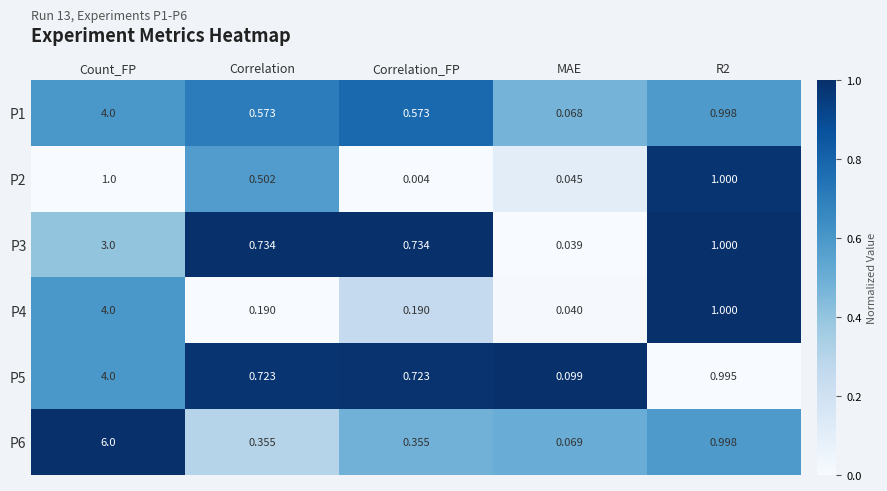

Which category has the lowest value across all series?

Correlation_FP